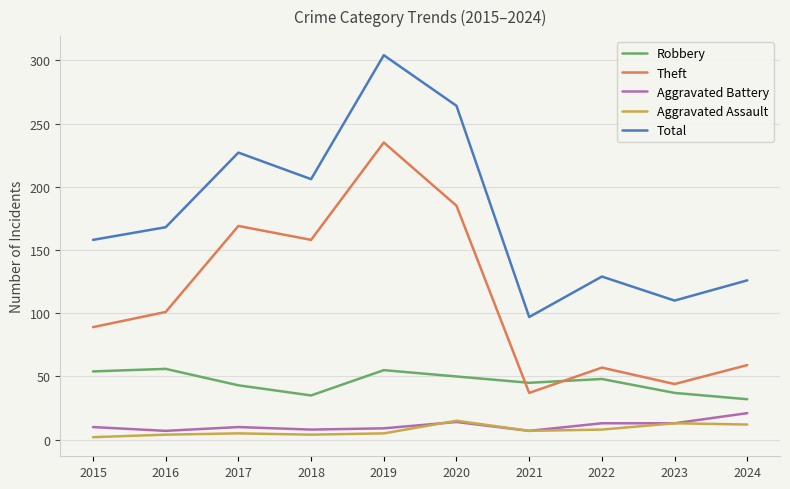

What is the difference between the maximum and minimum values in the Aggravated Battery series?

14